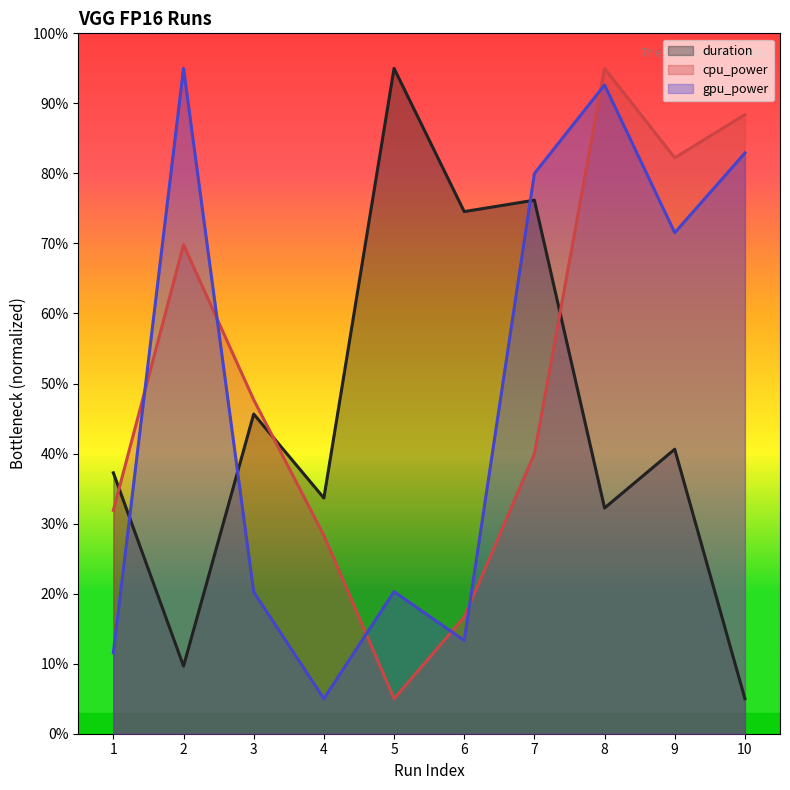

At which label does gpu_power first exceed 71?

2